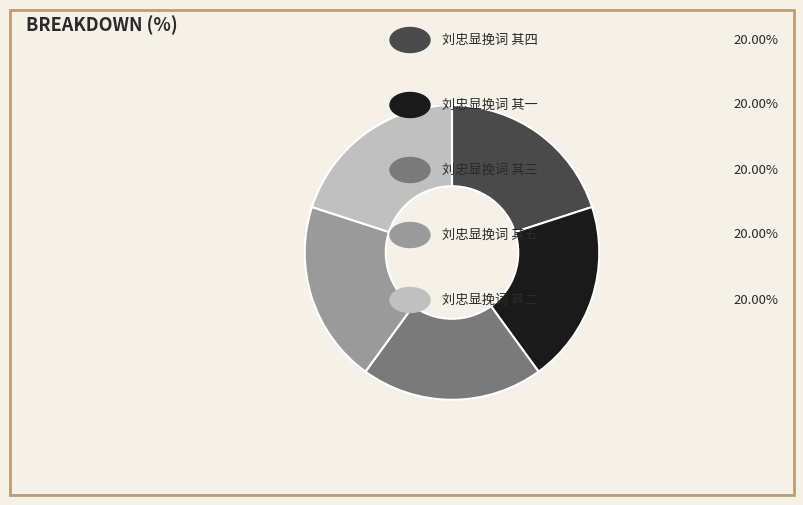

How many segments does this pie chart have?

5